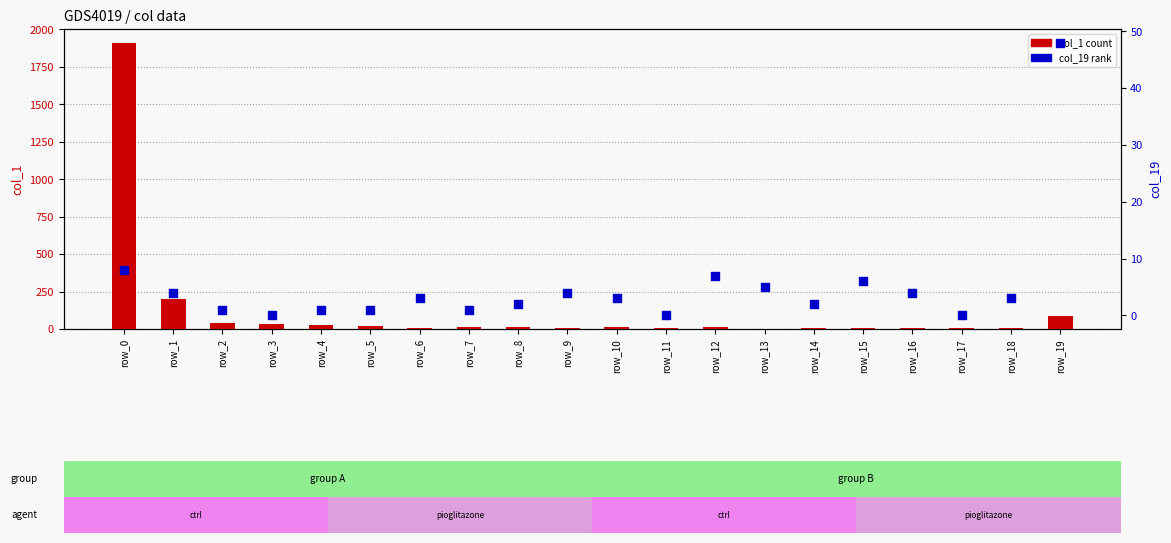

At which category is the sum across all series the highest?

row_0